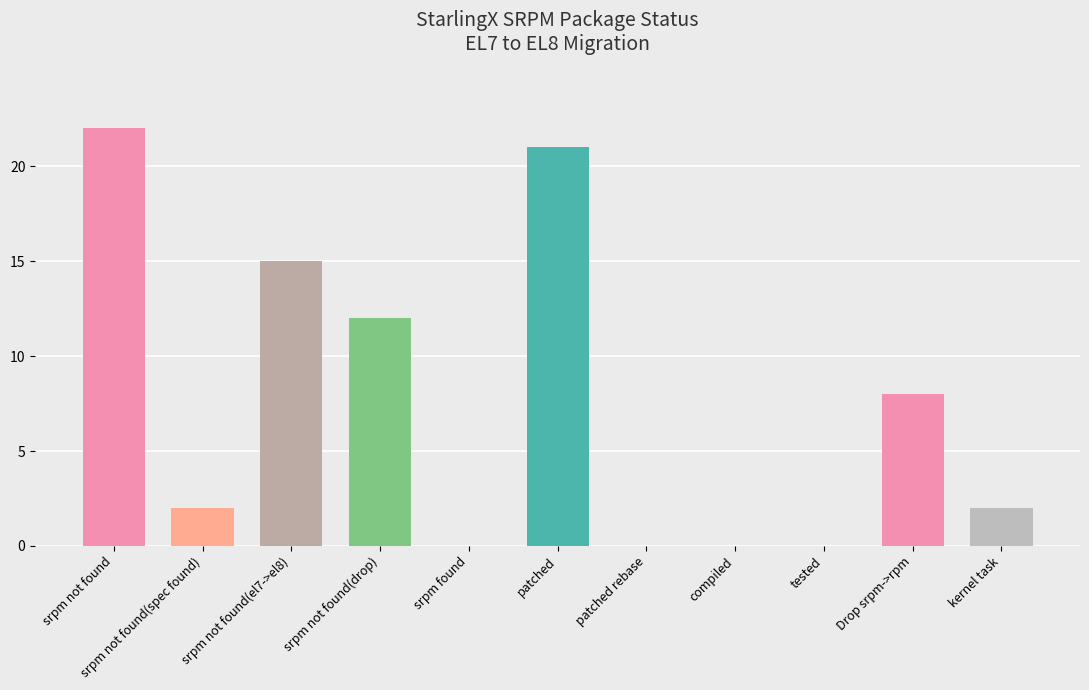

Are the bars horizontal?

No